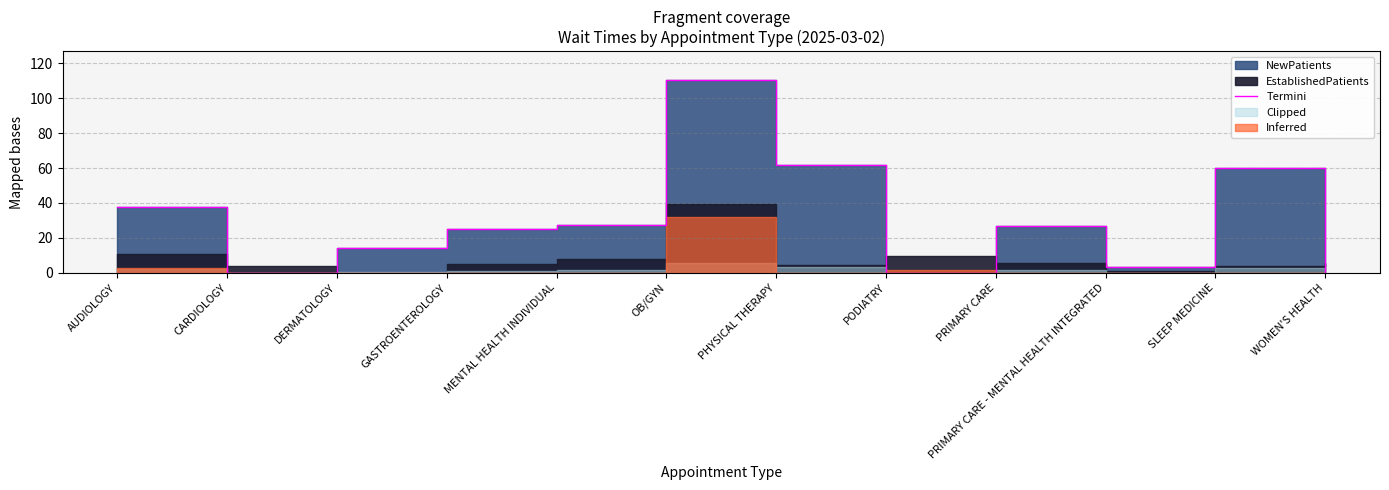

List the labels in order of value, smallest first.

CARDIOLOGY, PODIATRY, WOMEN'S HEALTH, PRIMARY CARE - MENTAL HEALTH INTEGRATED, DERMATOLOGY, GASTROENTEROLOGY, PRIMARY CARE, MENTAL HEALTH INDIVIDUAL, AUDIOLOGY, SLEEP MEDICINE, PHYSICAL THERAPY, OB/GYN